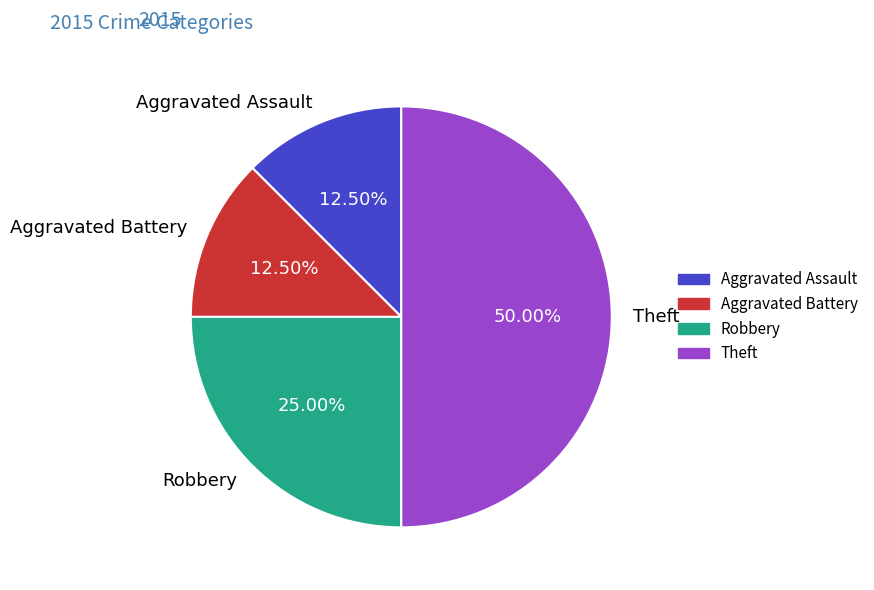

Between Theft and Aggravated Assault, which is larger?

Theft